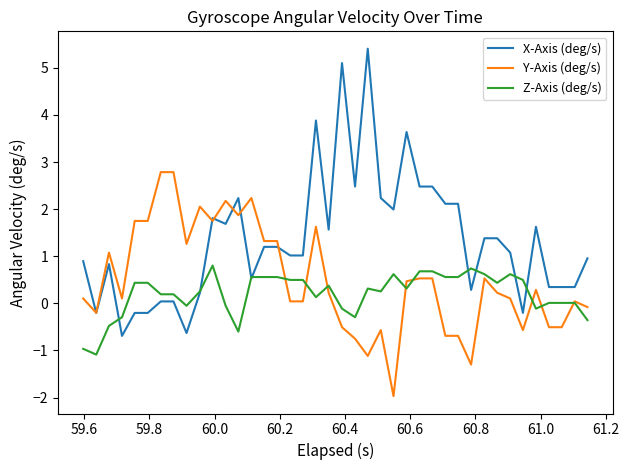

Which series has the widest spread of values?

X-Axis (deg/s)